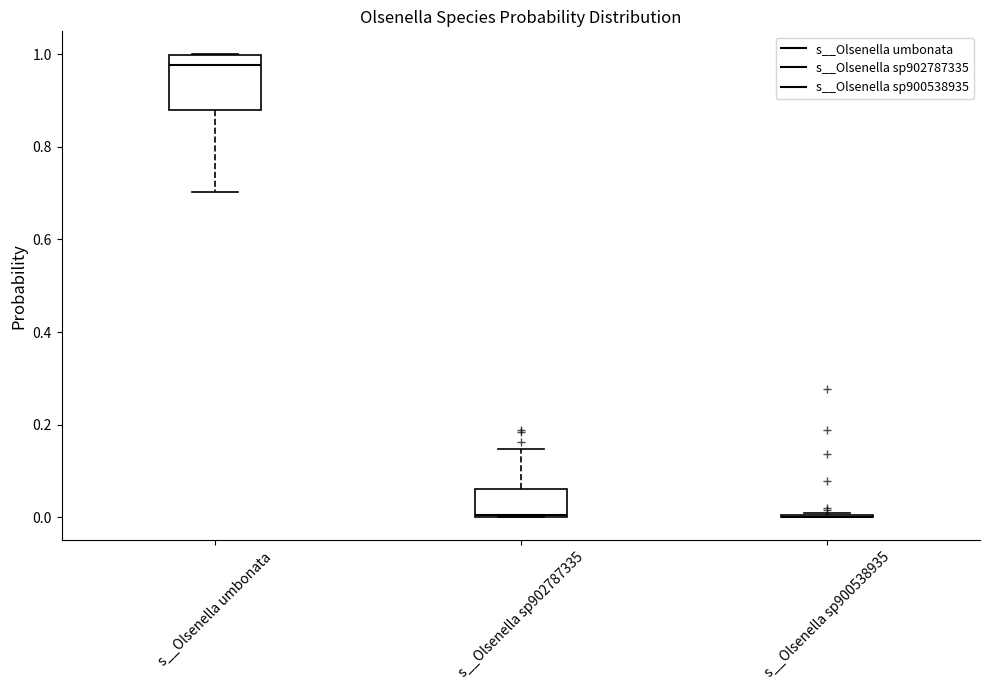

Comparing the boxes themselves (not the whiskers), which one is the tallest?

s__Olsenella umbonata